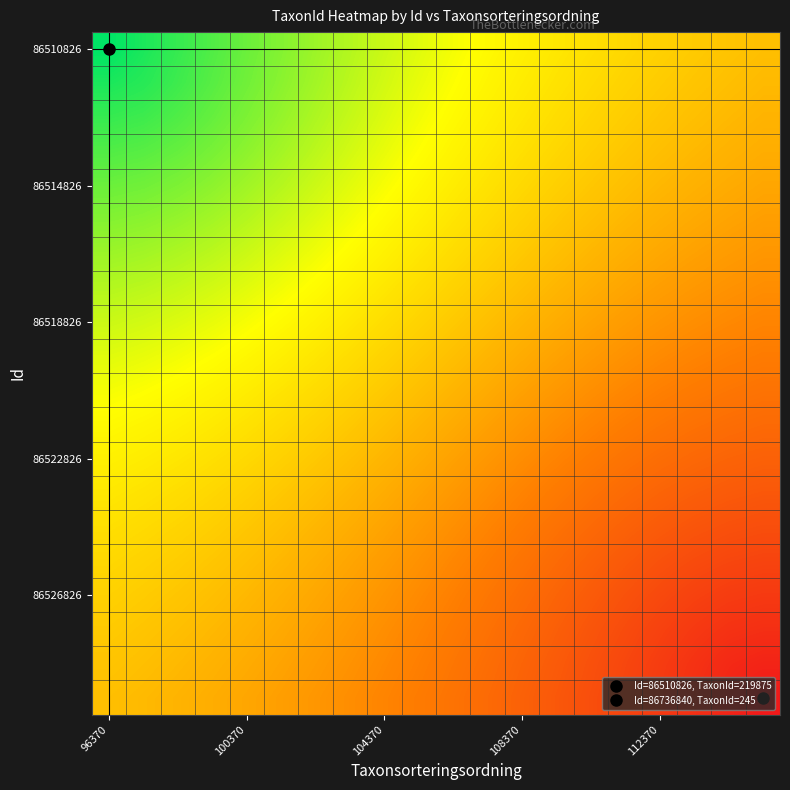

How many categories are shown in the chart?

20